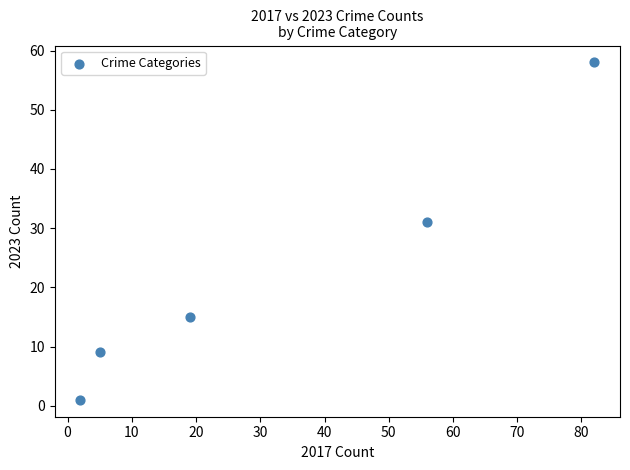

What is the range of X values (max minus min)?

80